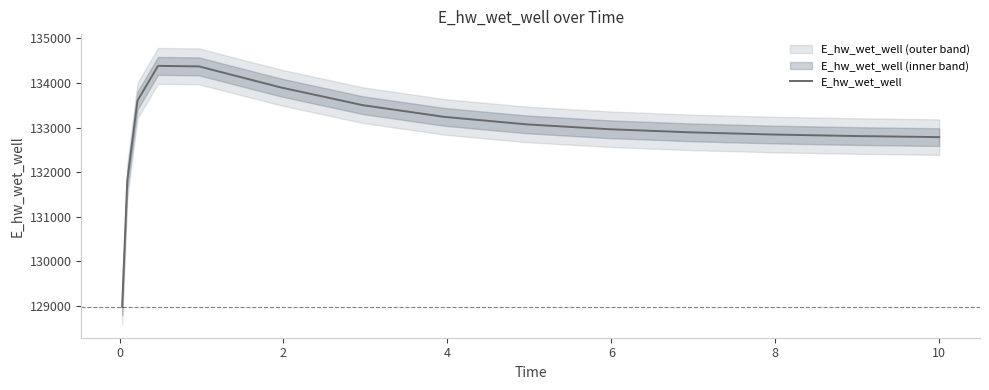

What is the maximum value for E_hw_wet_well?

134384.7